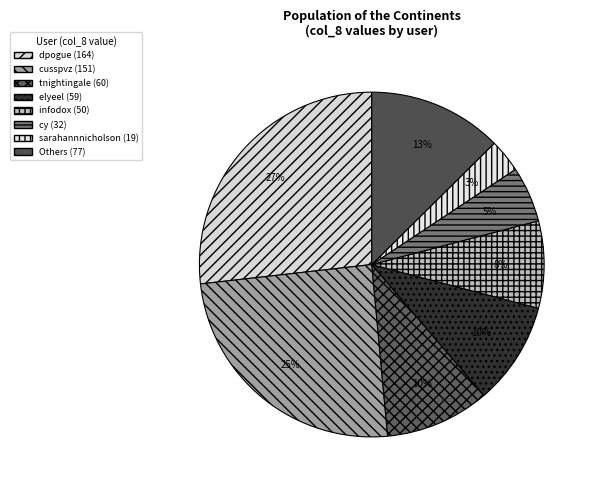

Count the number of slices in the pie.

8